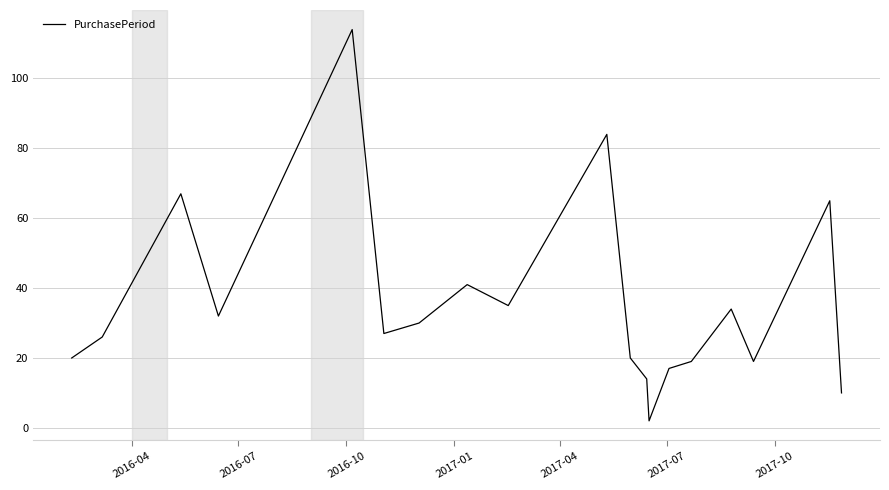

What is the greatest value displayed?

114